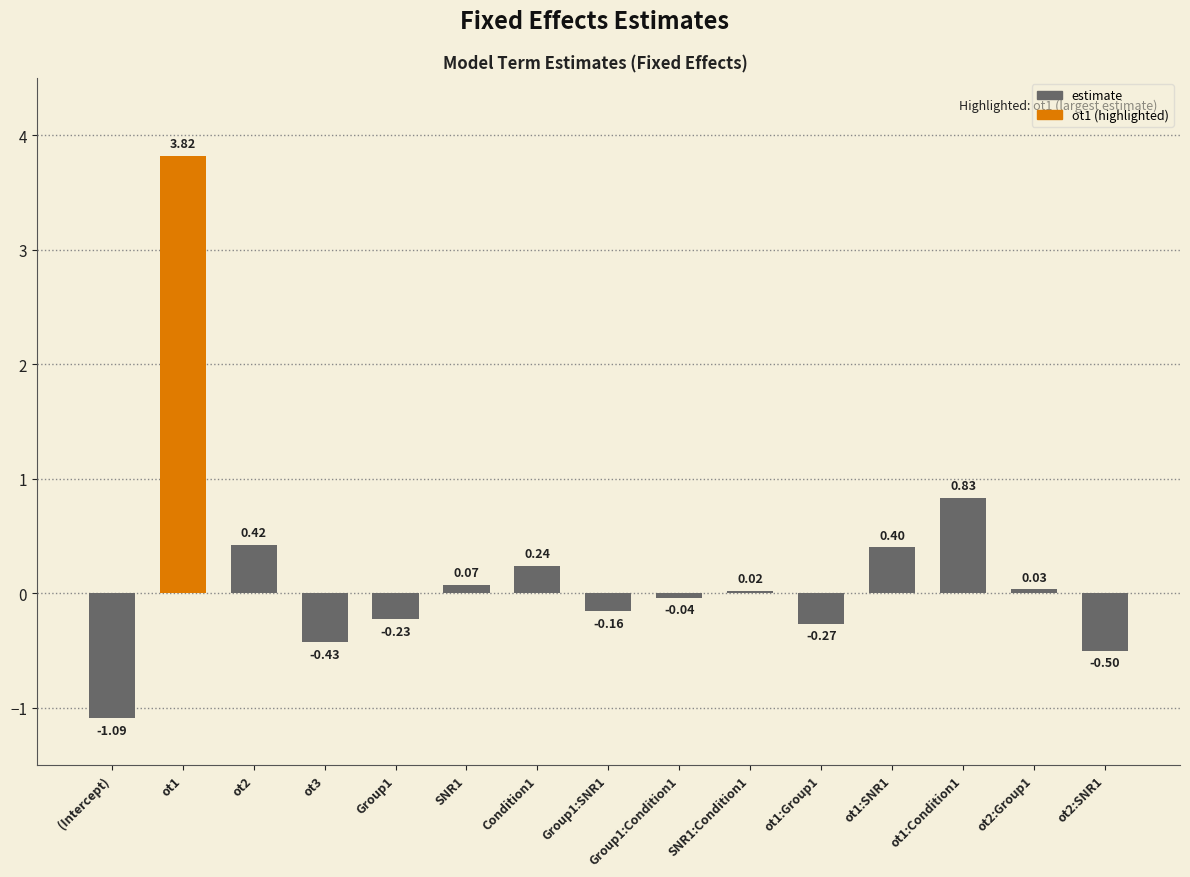

Between ot1:Condition1 and (Intercept), which is larger?

ot1:Condition1